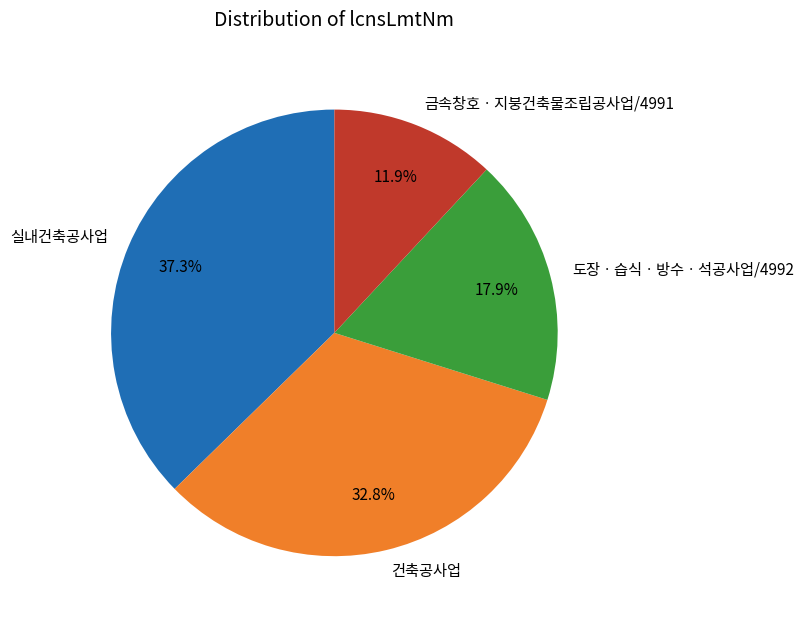

Do 건축공사업 and 금속창호ㆍ지붕건축물조립공사업/4991 together represent more than half of the pie?

No